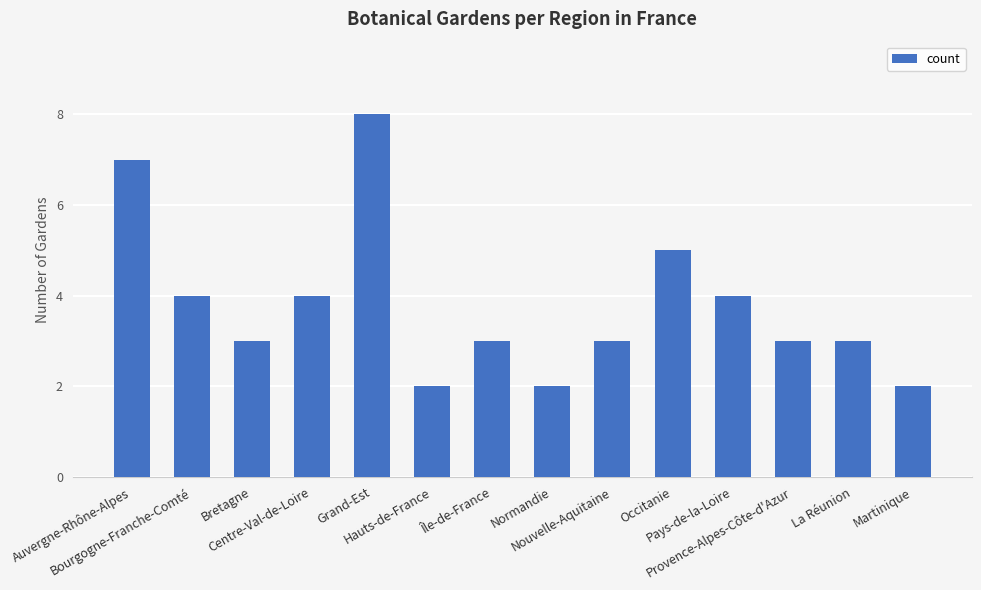

Reading left to right, extract all data points from this chart.

Auvergne-Rhône-Alpes=7	Bourgogne-Franche-Comté=4	Bretagne=3	Centre-Val-de-Loire=4	Grand-Est=8	Hauts-de-France=2	Île-de-France=3	Normandie=2	Nouvelle-Aquitaine=3	Occitanie=5	Pays-de-la-Loire=4	Provence-Alpes-Côte-d'Azur=3	La Réunion=3	Martinique=2